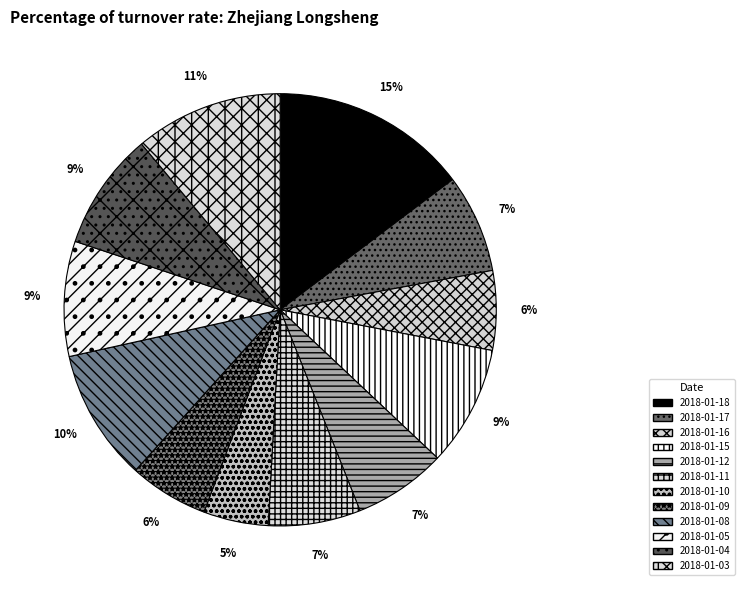

To the nearest percent, what is the combined percentage of 2018-01-18 and 2018-01-03?

26%